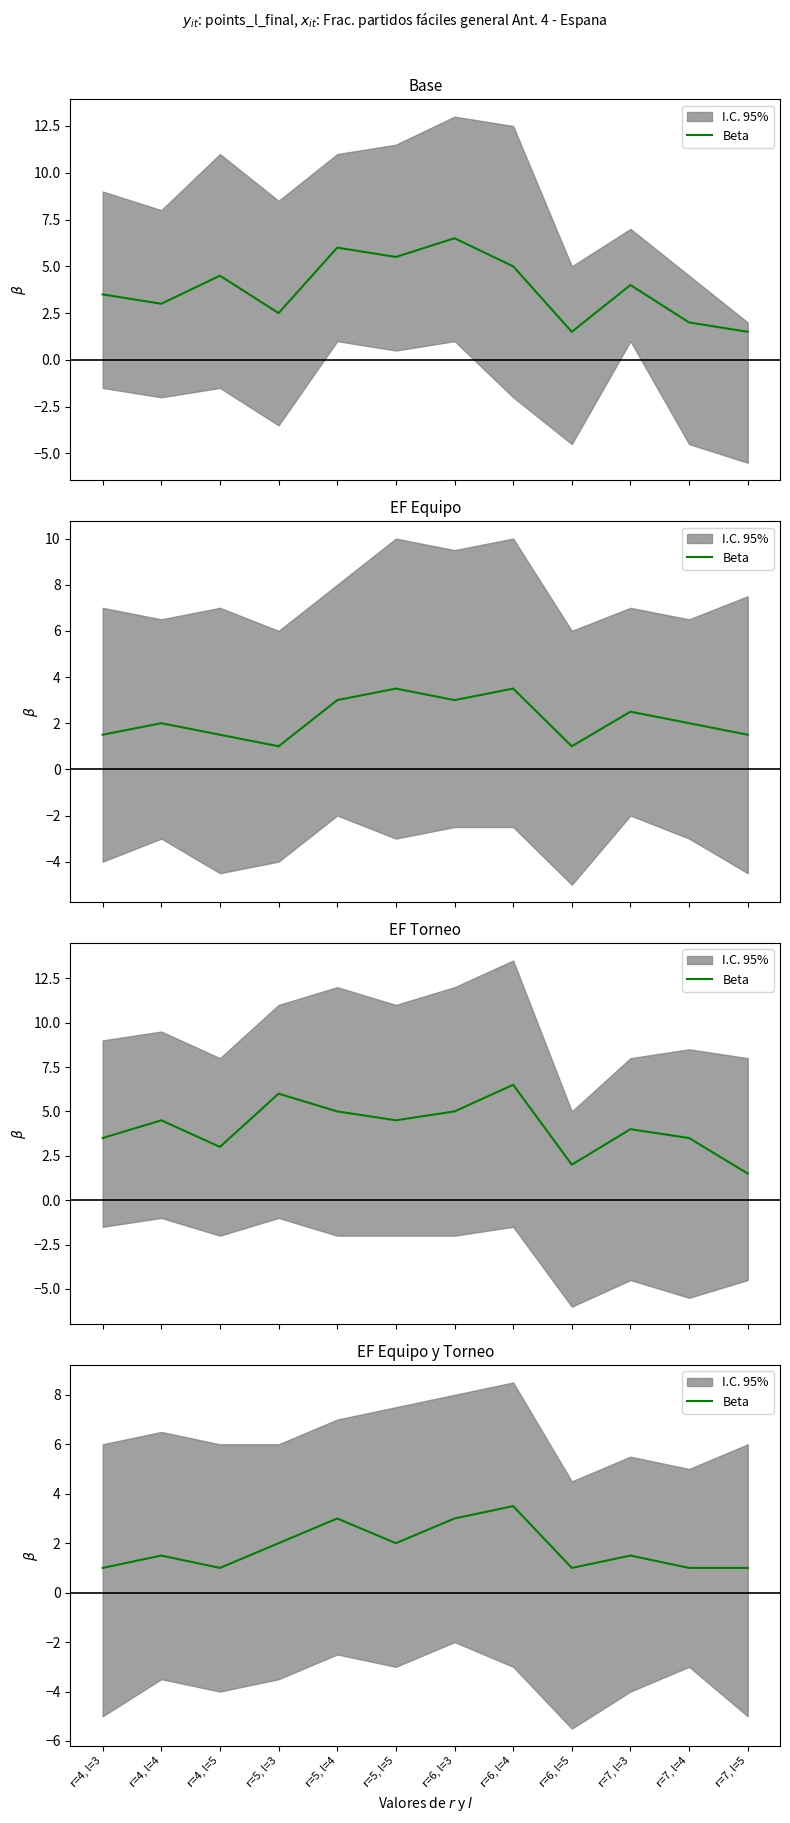

What is the difference between the maximum and minimum values?

2.5